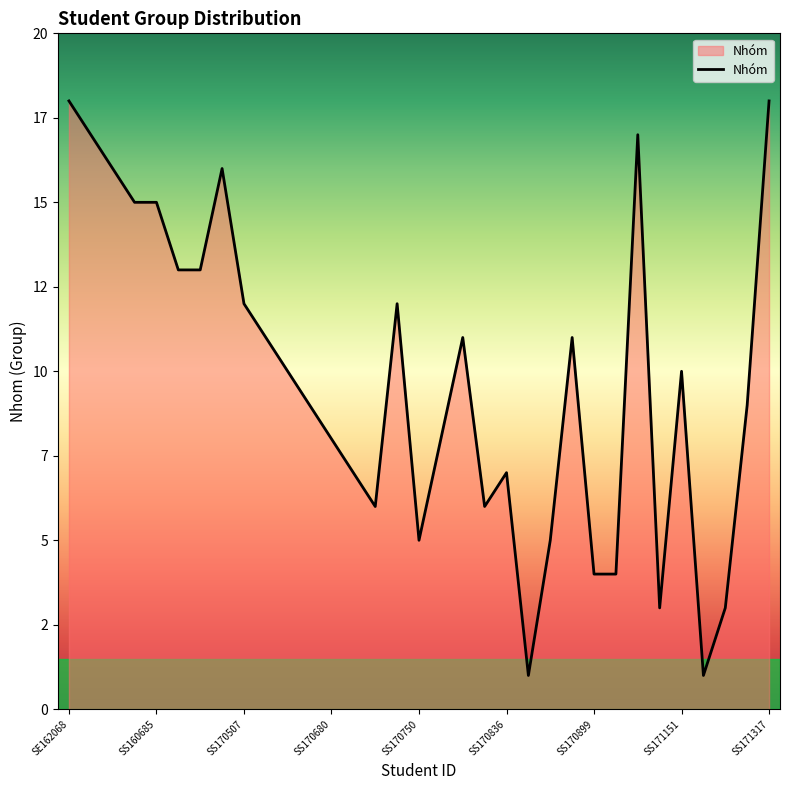

Reading left to right, list all the values displayed in this chart.

18	17	16	15	15	13	13	16	12	11	10	9	8	7	6	12	5	8	11	6	7	1	5	11	4	4	17	3	10	1	3	9	18